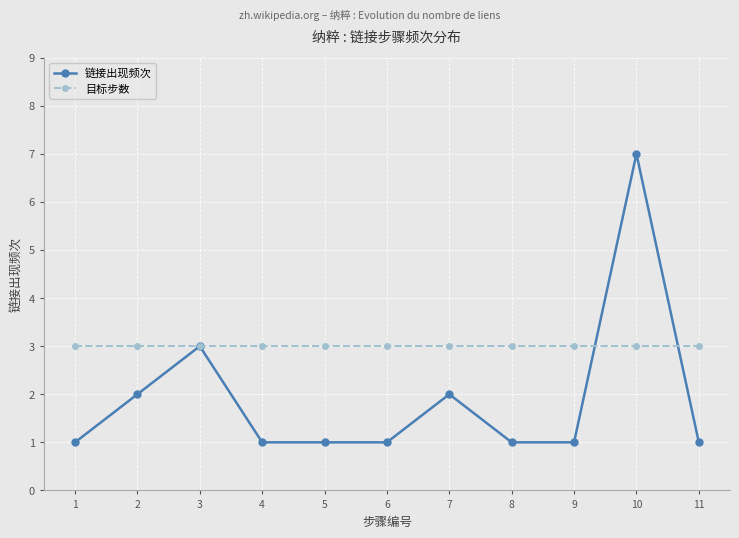

At which category is the sum across all series the highest?

10